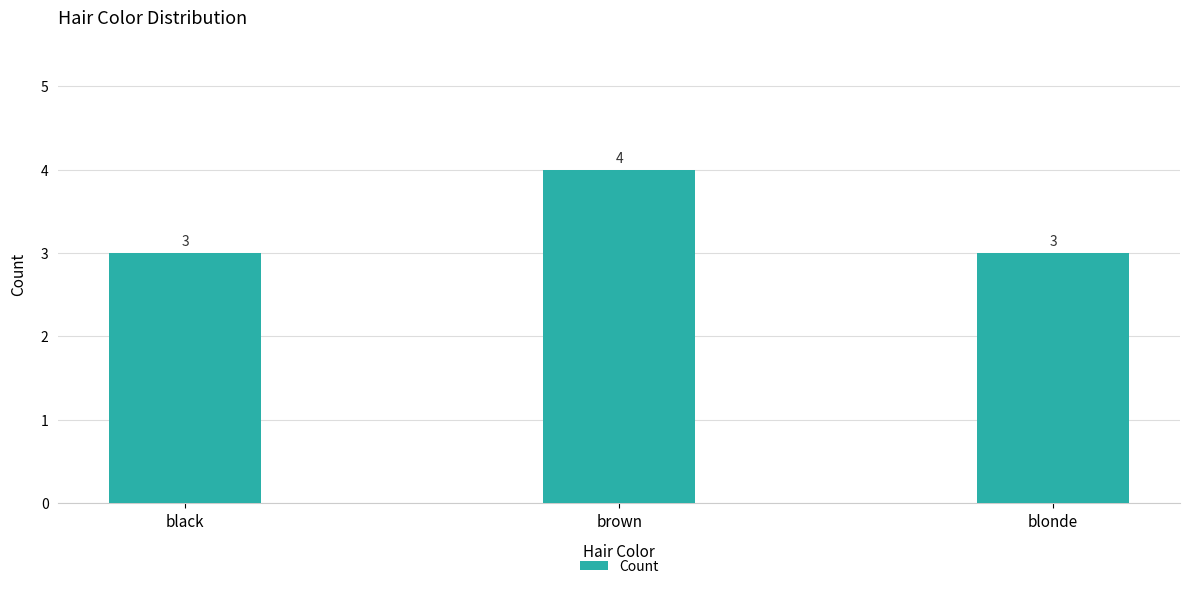

The chart shows a value of 6 at brown. True or false?

False